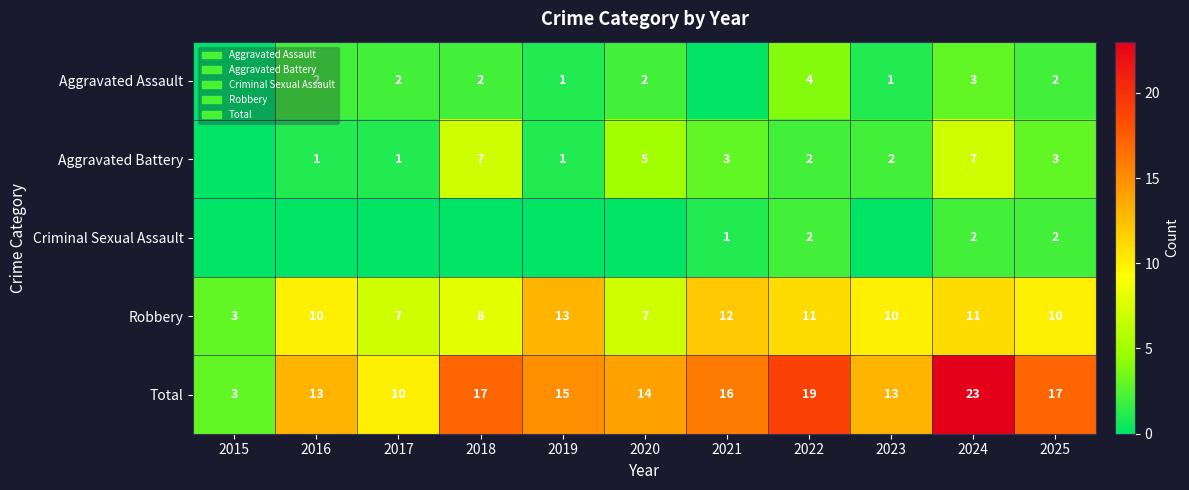

Between 2025 and 2021, which is larger?

2025